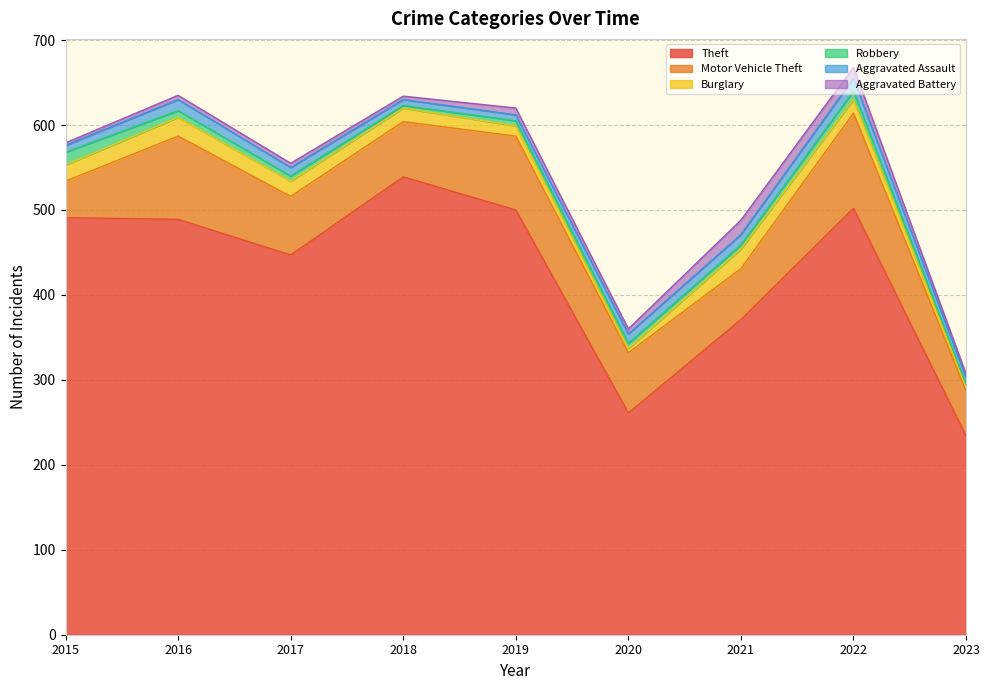

Which series has the largest total across all categories?

Theft